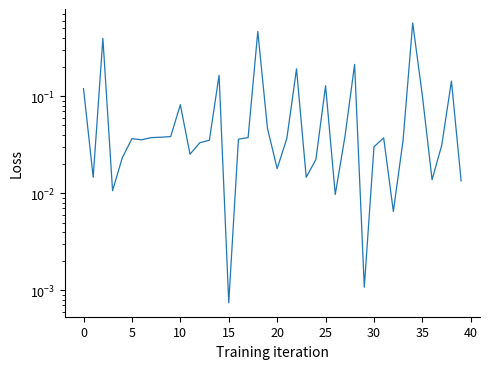

How many lines are shown in the chart?

1